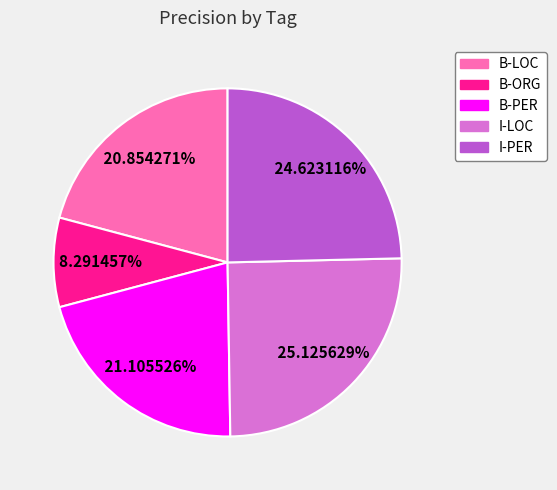

Is there any slice that represents more than half of the pie?

No